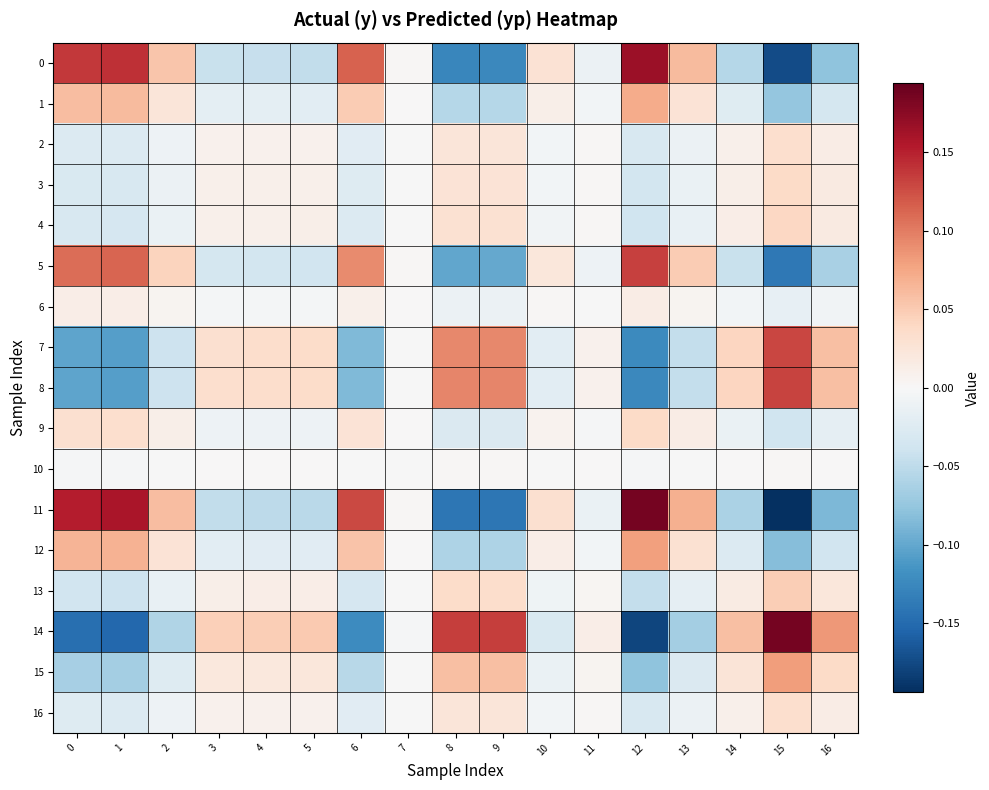

Reading left to right, transcribe all the data shown in this chart.

0: 0=0.1	1=0.1	2=0.1	3=-0.0	4=-0.0	5=-0.0	6=0.1	7=0.0	8=-0.1	9=-0.1	10=0.0	11=-0.0	12=0.2	13=0.1	14=-0.1	15=-0.2	16=-0.1
1: 0=0.1	1=0.1	2=0.0	3=-0.0	4=-0.0	5=-0.0	6=0.0	7=0.0	8=-0.1	9=-0.1	10=0.0	11=-0.0	12=0.1	13=0.0	14=-0.0	15=-0.1	16=-0.0
2: 0=-0.0	1=-0.0	2=-0.0	3=0.0	4=0.0	5=0.0	6=-0.0	7=-0.0	8=0.0	9=0.0	10=-0.0	11=0.0	12=-0.0	13=-0.0	14=0.0	15=0.0	16=0.0
3: 0=-0.0	1=-0.0	2=-0.0	3=0.0	4=0.0	5=0.0	6=-0.0	7=-0.0	8=0.0	9=0.0	10=-0.0	11=0.0	12=-0.0	13=-0.0	14=0.0	15=0.0	16=0.0
4: 0=-0.0	1=-0.0	2=-0.0	3=0.0	4=0.0	5=0.0	6=-0.0	7=-0.0	8=0.0	9=0.0	10=-0.0	11=0.0	12=-0.0	13=-0.0	14=0.0	15=0.0	16=0.0
5: 0=0.1	1=0.1	2=0.0	3=-0.0	4=-0.0	5=-0.0	6=0.1	7=0.0	8=-0.1	9=-0.1	10=0.0	11=-0.0	12=0.1	13=0.0	14=-0.0	15=-0.1	16=-0.1
6: 0=0.0	1=0.0	2=0.0	3=-0.0	4=-0.0	5=-0.0	6=0.0	7=0.0	8=-0.0	9=-0.0	10=0.0	11=-0.0	12=0.0	13=0.0	14=-0.0	15=-0.0	16=-0.0
7: 0=-0.1	1=-0.1	2=-0.0	3=0.0	4=0.0	5=0.0	6=-0.1	7=-0.0	8=0.1	9=0.1	10=-0.0	11=0.0	12=-0.1	13=-0.0	14=0.0	15=0.1	16=0.1
8: 0=-0.1	1=-0.1	2=-0.0	3=0.0	4=0.0	5=0.0	6=-0.1	7=-0.0	8=0.1	9=0.1	10=-0.0	11=0.0	12=-0.1	13=-0.0	14=0.0	15=0.1	16=0.1
9: 0=0.0	1=0.0	2=0.0	3=-0.0	4=-0.0	5=-0.0	6=0.0	7=0.0	8=-0.0	9=-0.0	10=0.0	11=-0.0	12=0.0	13=0.0	14=-0.0	15=-0.0	16=-0.0
10: 0=-0.0	1=-0.0	2=-0.0	3=0.0	4=0.0	5=0.0	6=-0.0	7=-0.0	8=0.0	9=0.0	10=-0.0	11=0.0	12=-0.0	13=-0.0	14=0.0	15=0.0	16=0.0
11: 0=0.2	1=0.2	2=0.1	3=-0.0	4=-0.1	5=-0.1	6=0.1	7=0.0	8=-0.1	9=-0.1	10=0.0	11=-0.0	12=0.2	13=0.1	14=-0.1	15=-0.2	16=-0.1
12: 0=0.1	1=0.1	2=0.0	3=-0.0	4=-0.0	5=-0.0	6=0.1	7=0.0	8=-0.1	9=-0.1	10=0.0	11=-0.0	12=0.1	13=0.0	14=-0.0	15=-0.1	16=-0.0
13: 0=-0.0	1=-0.0	2=-0.0	3=0.0	4=0.0	5=0.0	6=-0.0	7=-0.0	8=0.0	9=0.0	10=-0.0	11=0.0	12=-0.0	13=-0.0	14=0.0	15=0.0	16=0.0
14: 0=-0.1	1=-0.2	2=-0.1	3=0.0	4=0.0	5=0.1	6=-0.1	7=-0.0	8=0.1	9=0.1	10=-0.0	11=0.0	12=-0.2	13=-0.1	14=0.1	15=0.2	16=0.1
15: 0=-0.1	1=-0.1	2=-0.0	3=0.0	4=0.0	5=0.0	6=-0.1	7=-0.0	8=0.1	9=0.1	10=-0.0	11=0.0	12=-0.1	13=-0.0	14=0.0	15=0.1	16=0.0
16: 0=-0.0	1=-0.0	2=-0.0	3=0.0	4=0.0	5=0.0	6=-0.0	7=-0.0	8=0.0	9=0.0	10=-0.0	11=0.0	12=-0.0	13=-0.0	14=0.0	15=0.0	16=0.0